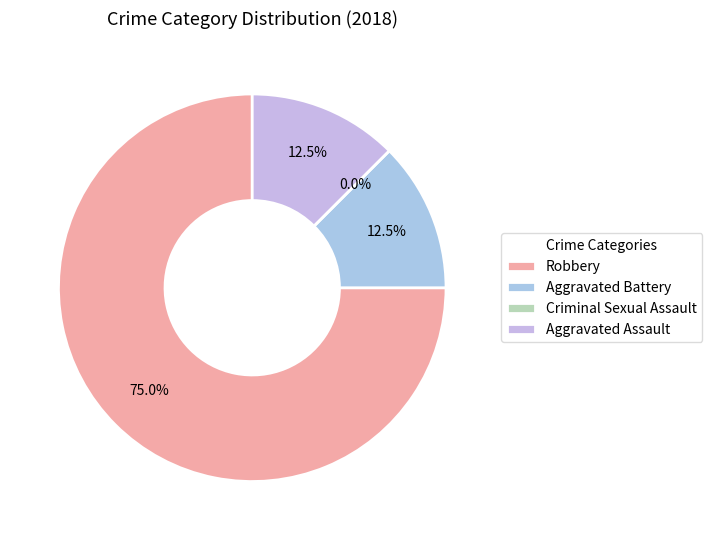

To the nearest percent, what percentage of the pie is Aggravated Battery?

12%